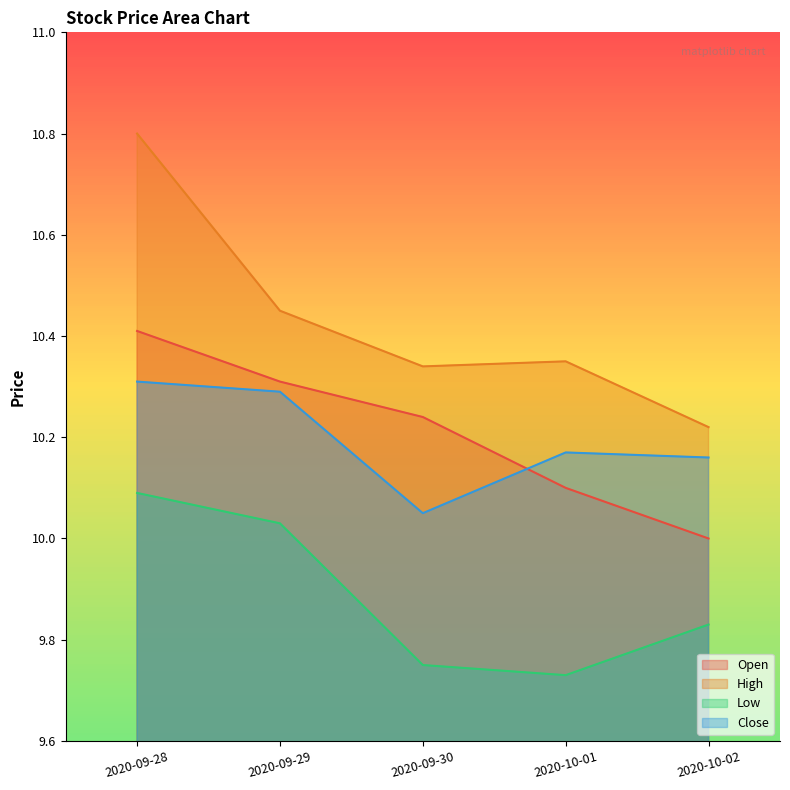

What are all the series names shown in the legend?

Open, High, Low, Close